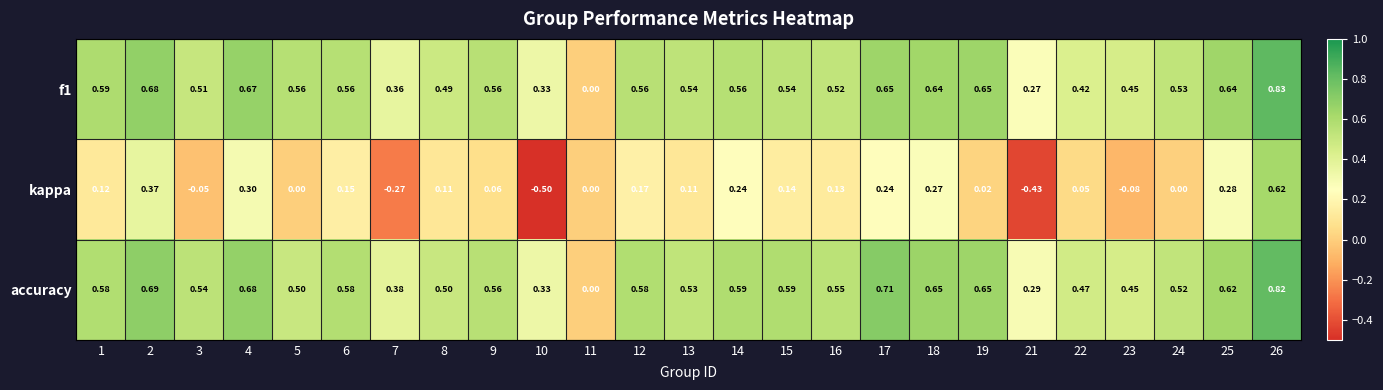

Between 9 and 13, which series saw the biggest shift?

kappa